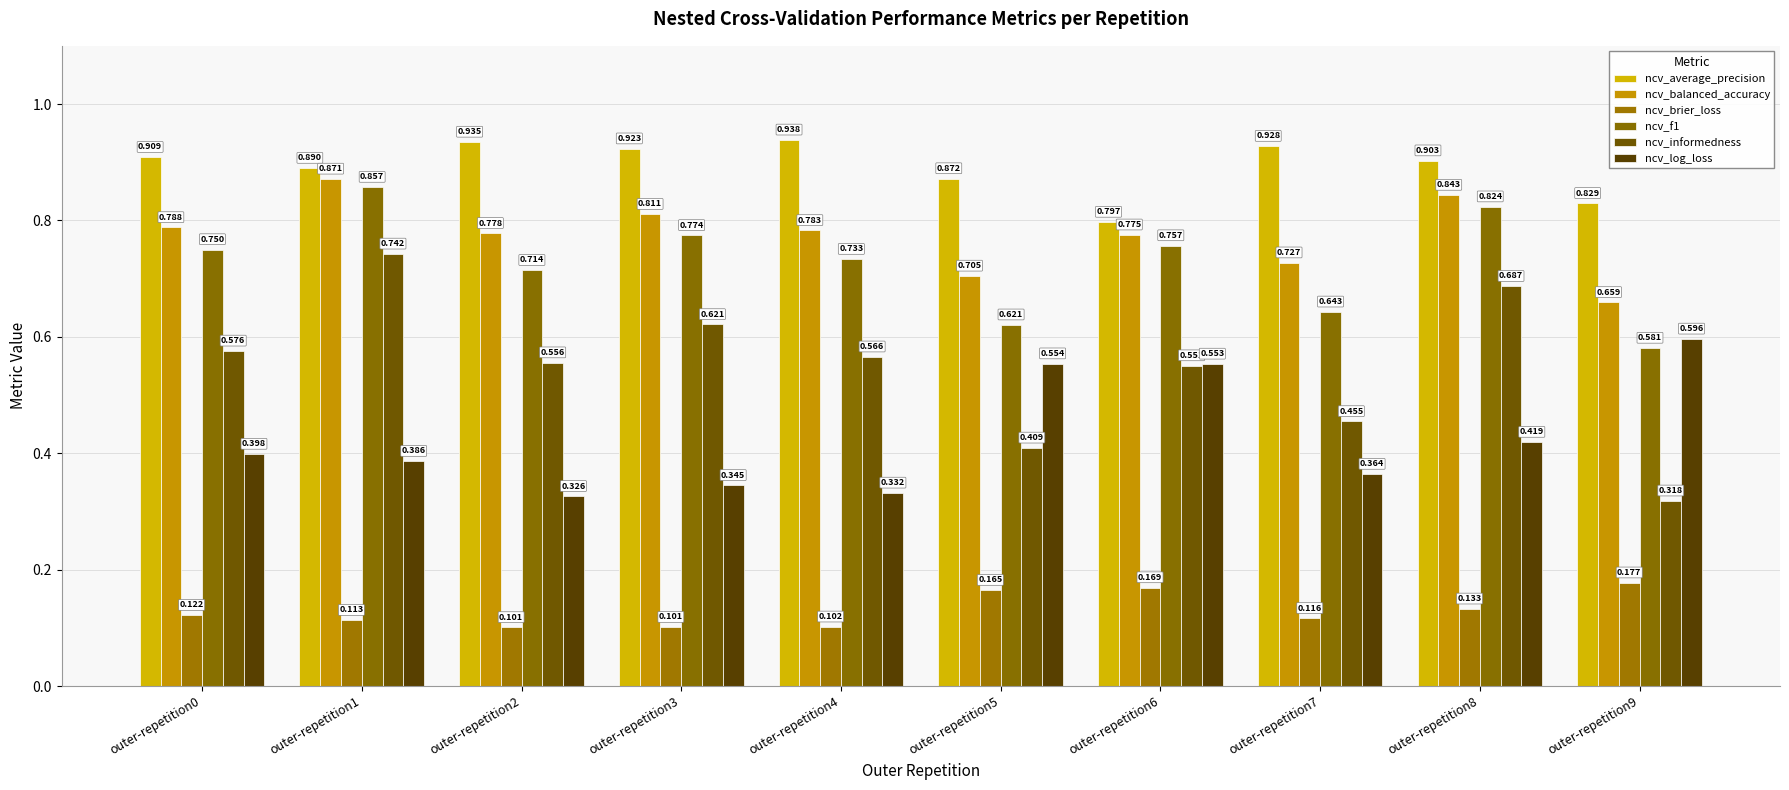

What is the sum of the ncv_informedness values at outer-repetition0 and outer-repetition5?

1.0